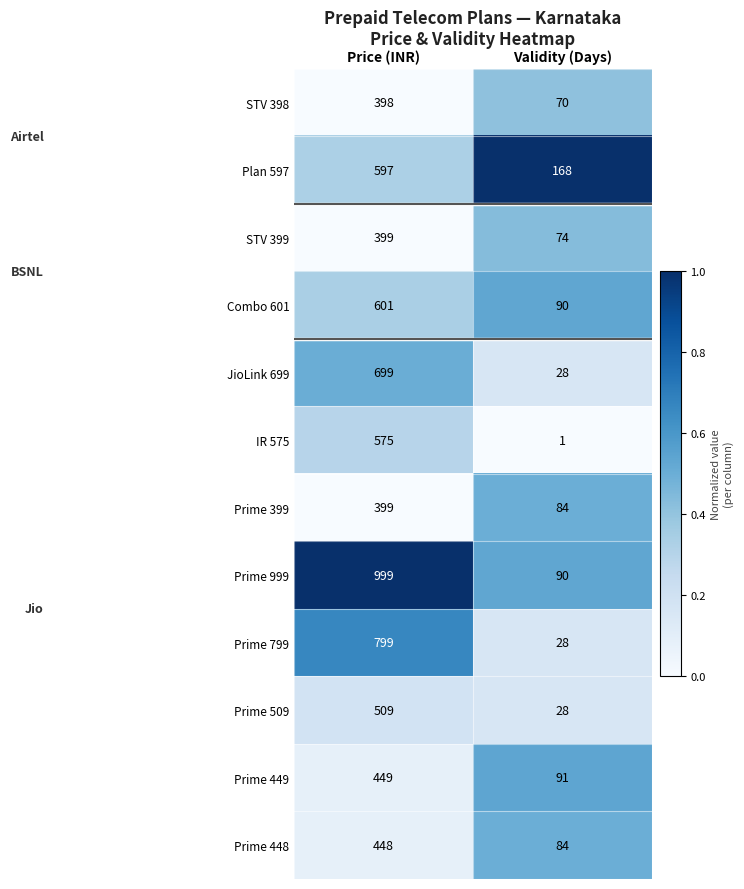

What is the sum of all Plan 597 values?

765